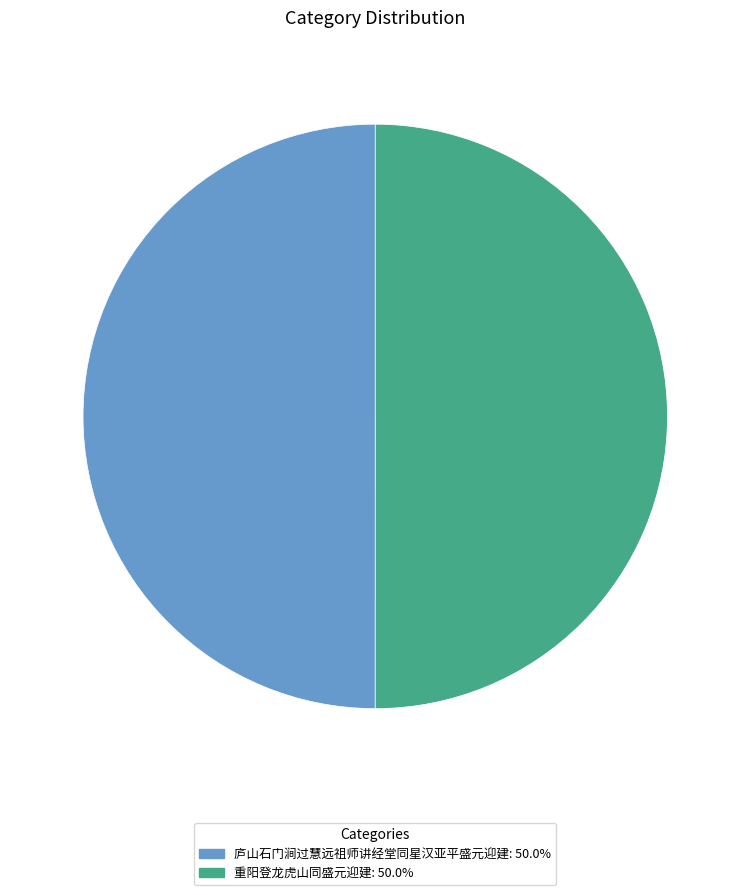

Do 重阳登龙虎山同盛元迎建: 50.0% and 庐山石门涧过慧远祖师讲经堂同星汉亚平盛元迎建: 50.0% together represent more than half of the pie?

Yes